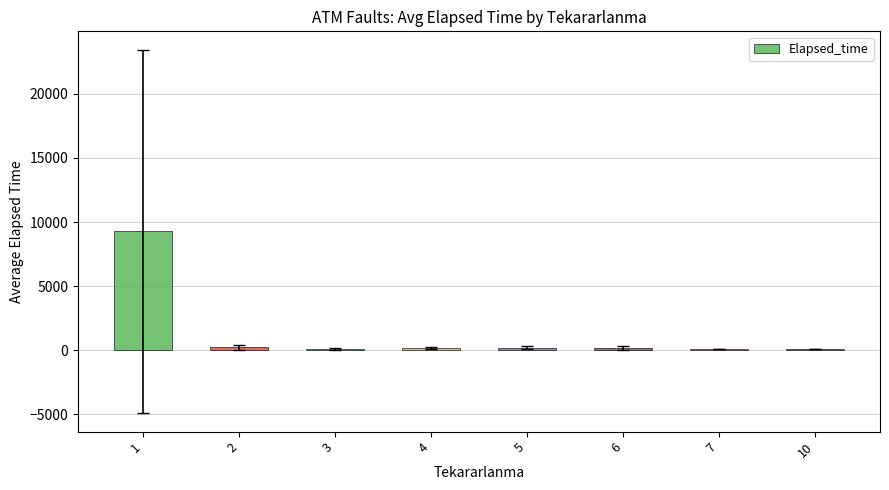

What is the maximum value shown in the chart?

9262.0